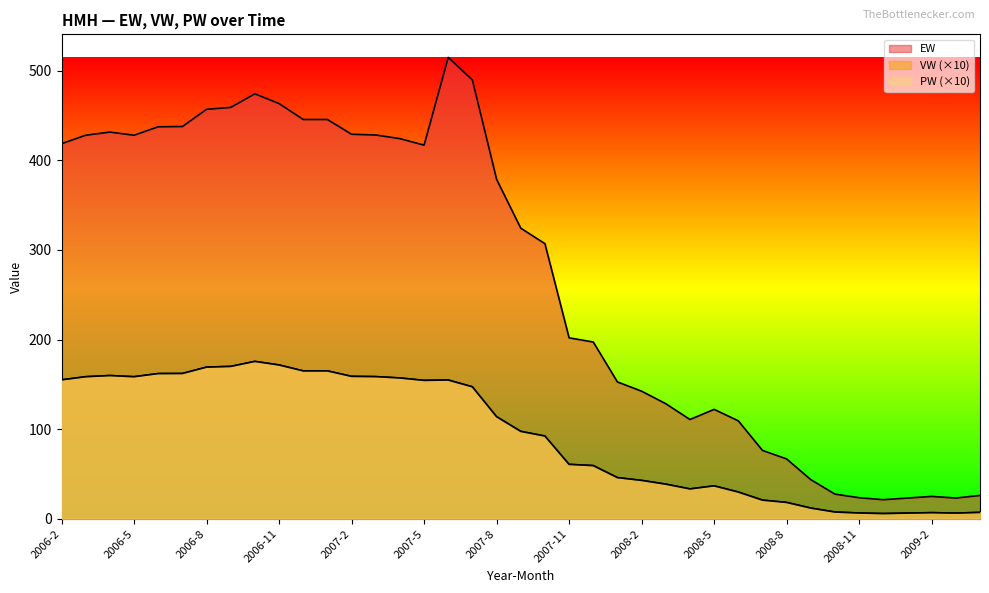

List the series in order of their peak value, lowest first.

VW, PW, EW